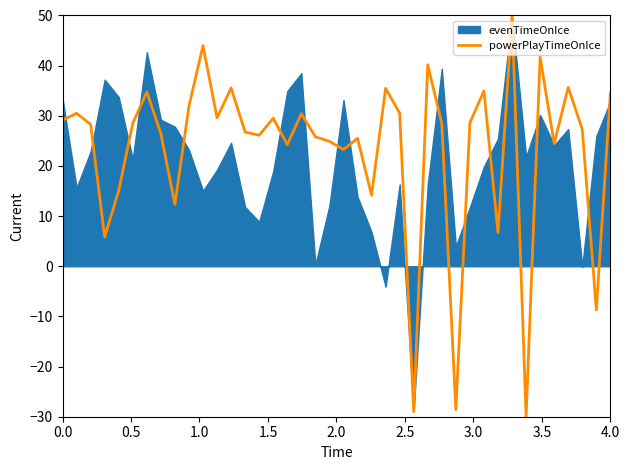

The value of powerPlayTimeOnIce at 0.0 is 29.1. True or false?

True